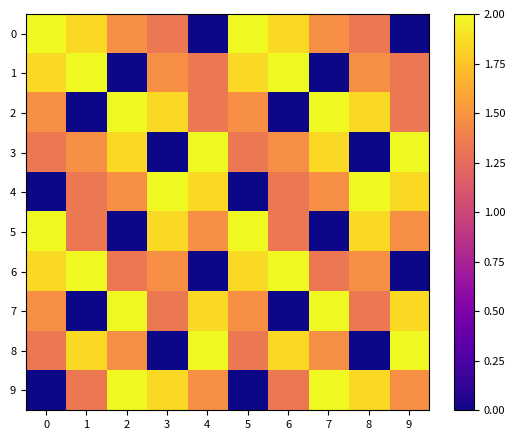

What is the total value across all series at 2?

13.6